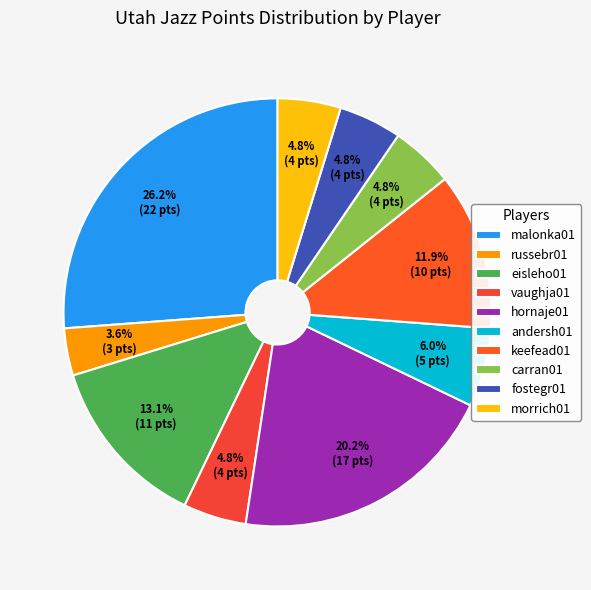

Is there a majority slice in this chart?

No